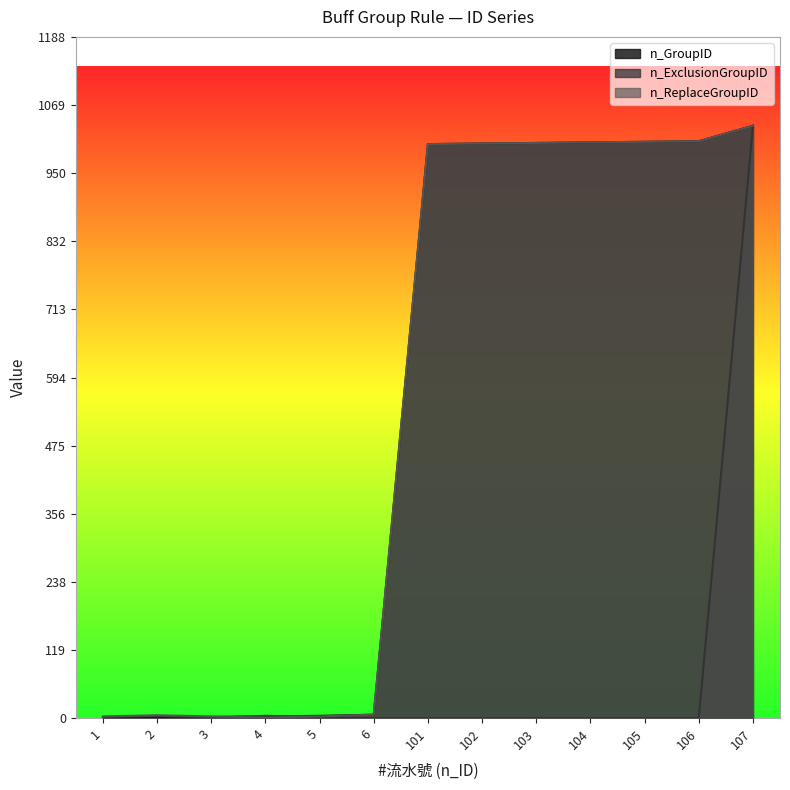

Where is the first local maximum for n_ExclusionGroupID?

2